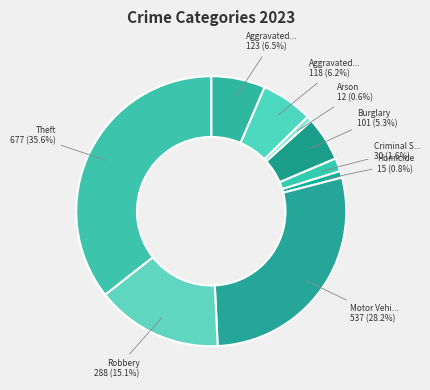

How many segments does this pie chart have?

9